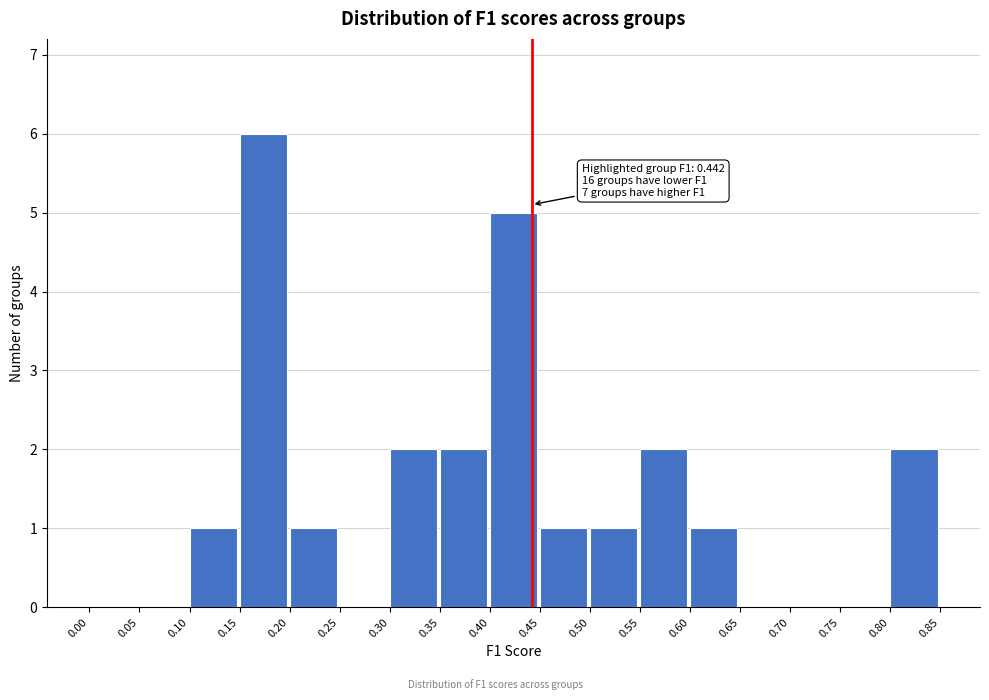

Over which range of the x-axis is the bar tallest?

0.15 to 0.20